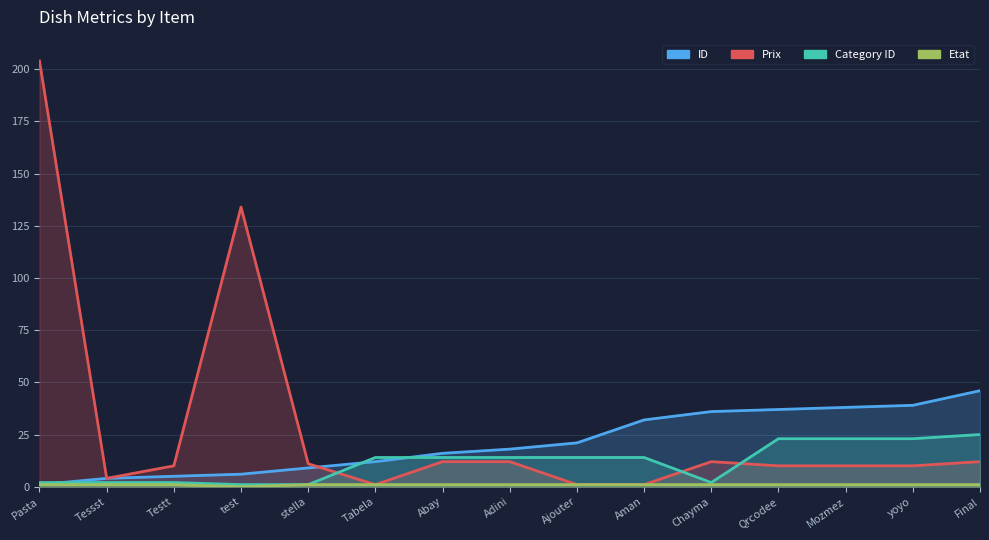

Which category has the highest value in the Etat series?

Pasta